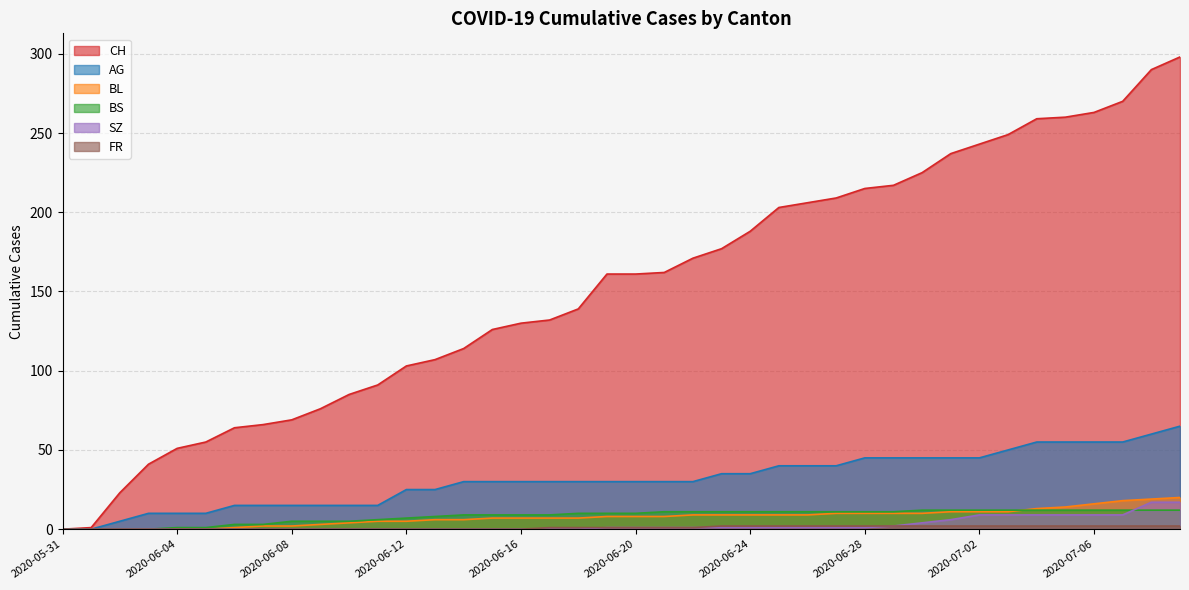

True or false: FR and SZ intersect in this chart.

False